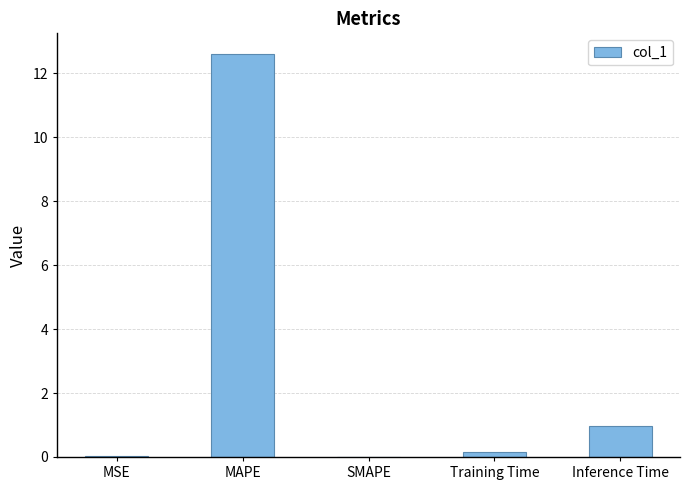

Which category has the highest value across all series?

MAPE